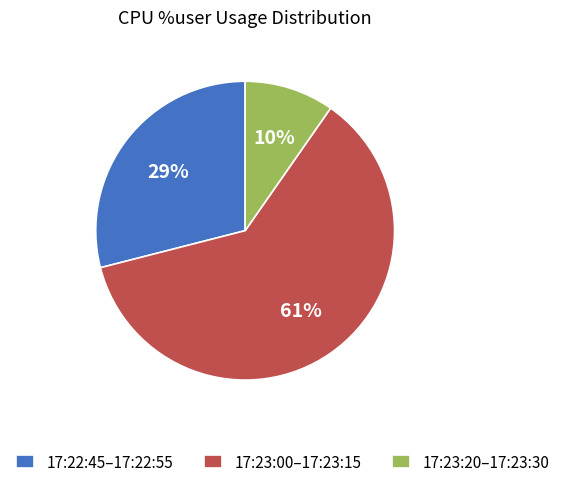

To the nearest percent, what is the average slice percentage?

33%